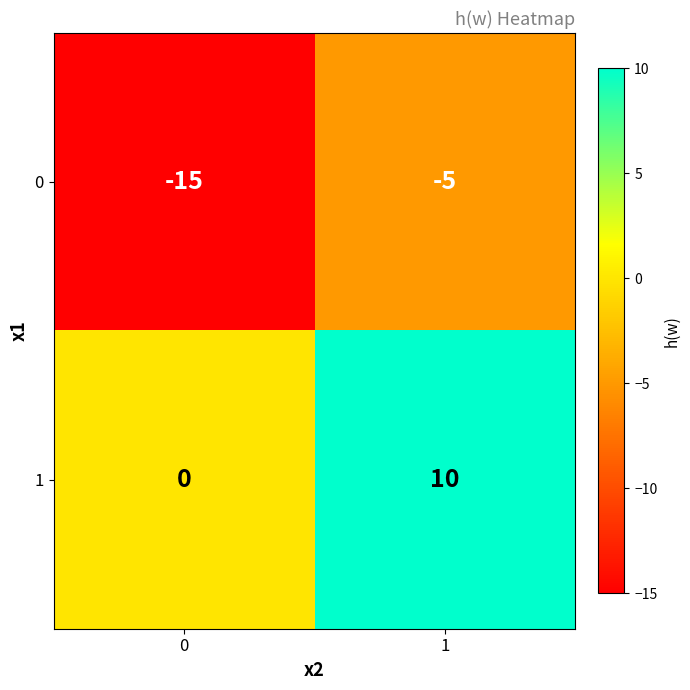

Is it true that 0 equals -15 at 0?

True